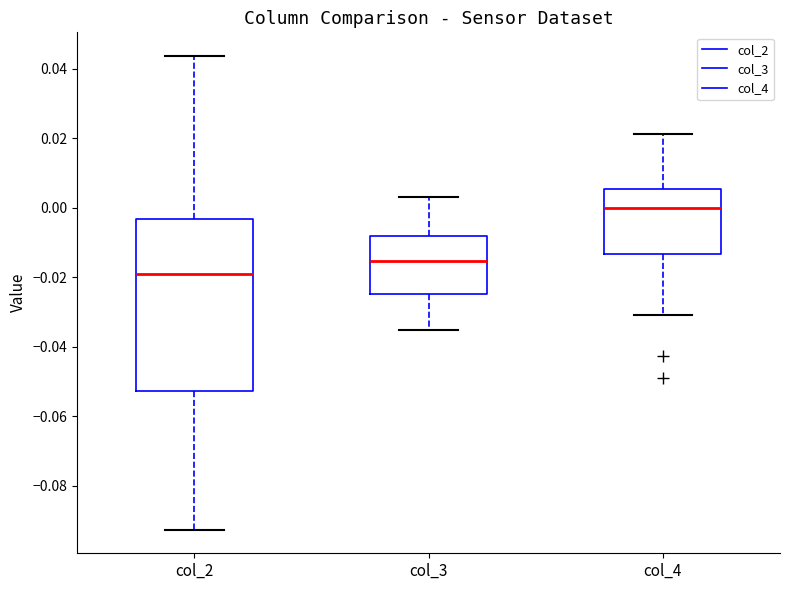

Reading left to right, transcribe this box plot: for each box, give where its median line is, the range the box spans, and where its two whiskers end, as read against the y-axis. The values are not printed on the chart, so give them approximately, as read against the axis.

col_2: median -0.020, box -0.052 to -0.004, whiskers -0.092 to 0.044
col_3: median -0.016, box -0.024 to -0.008, whiskers -0.036 to 0.004
col_4: median 0.000, box -0.014 to 0.006, whiskers -0.030 to 0.022